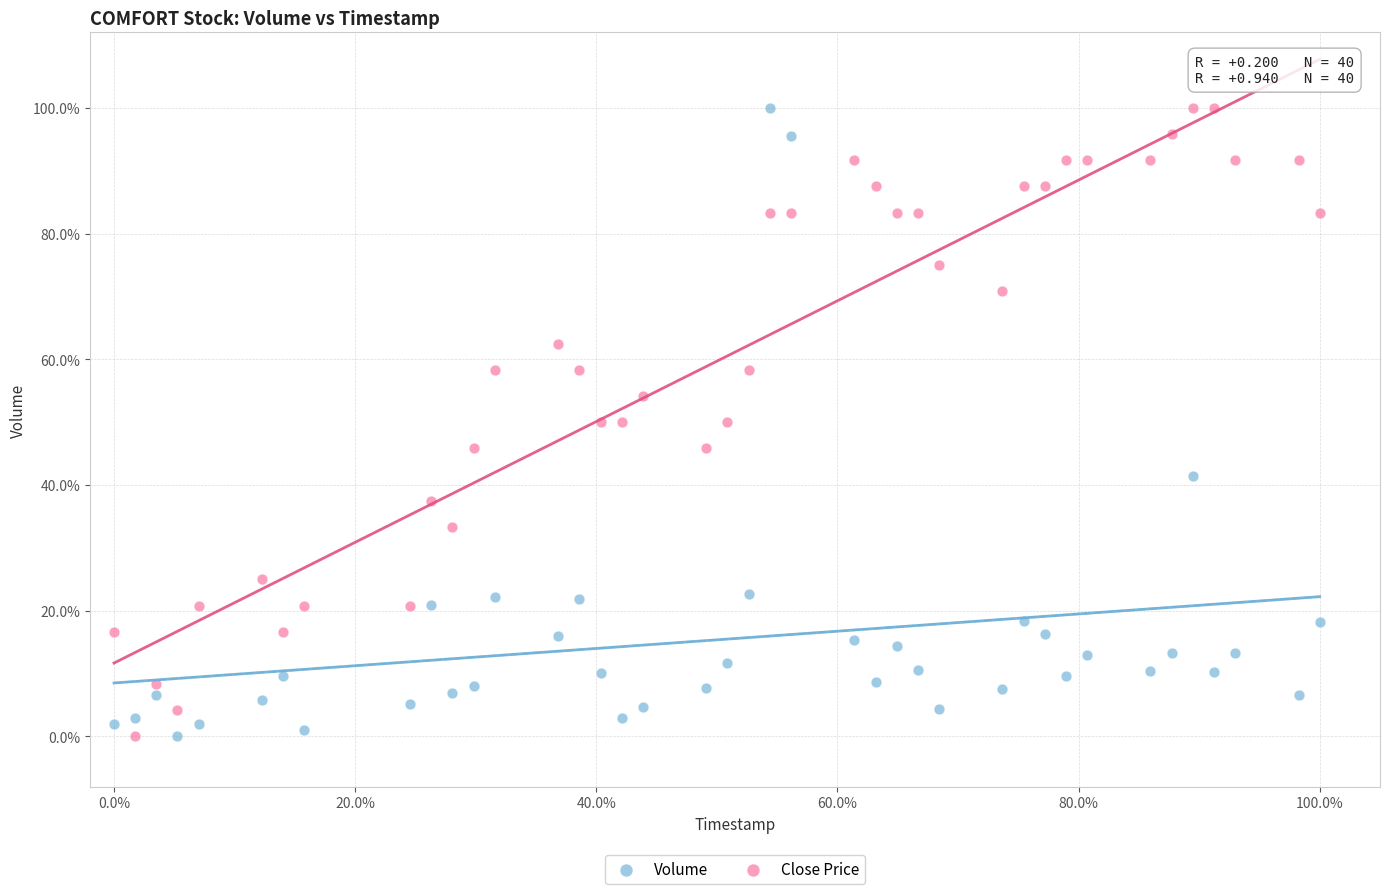

What are all the series names shown in the legend?

Volume, Close Price